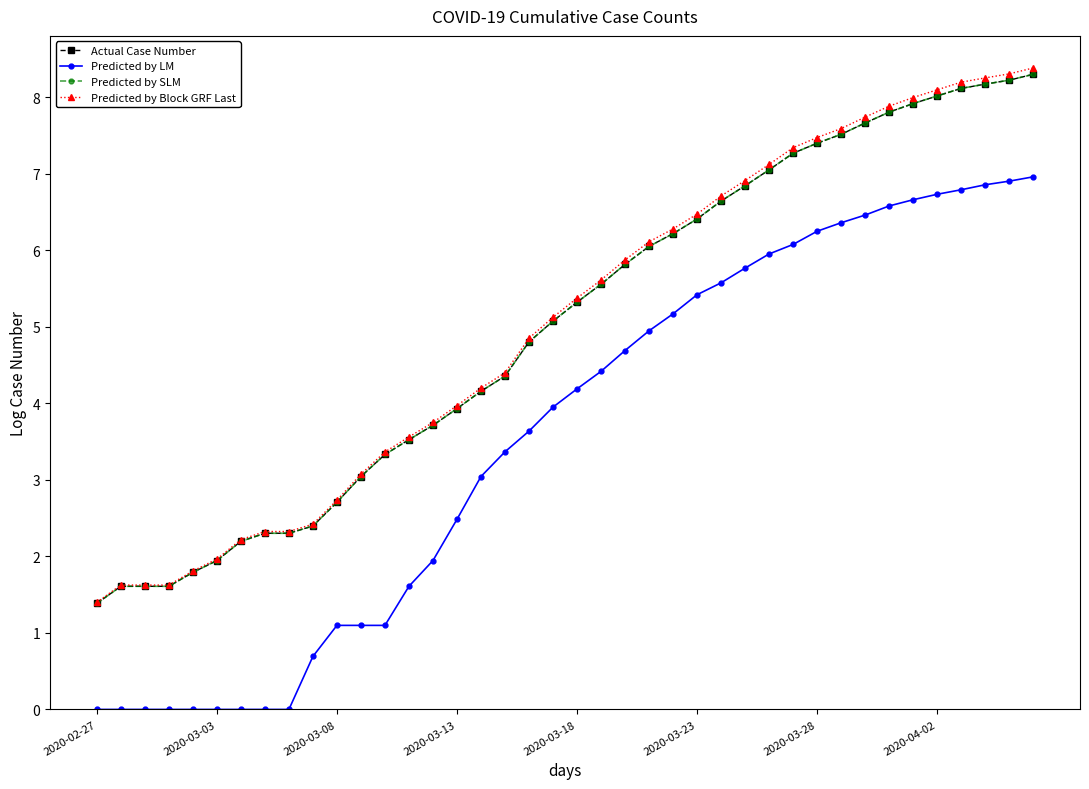

At which label is Predicted by Block GRF Last closest to 4?

2020-03-13